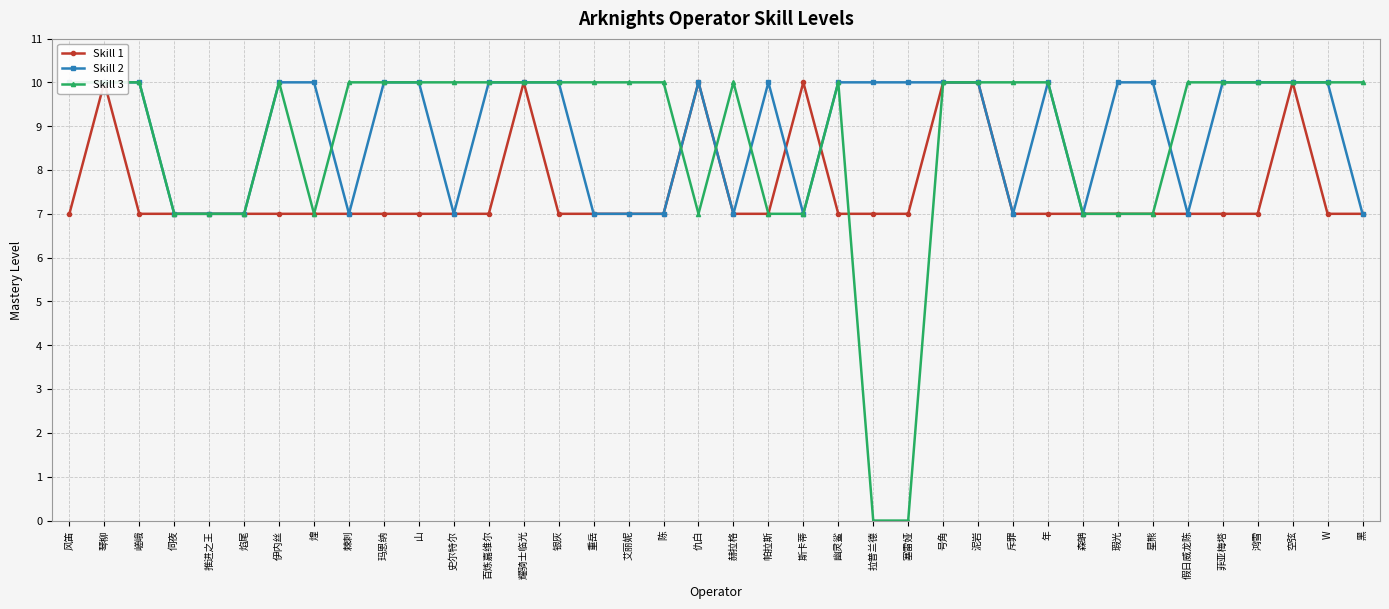

How many times do Skill 2 and Skill 3 cross each other?

5